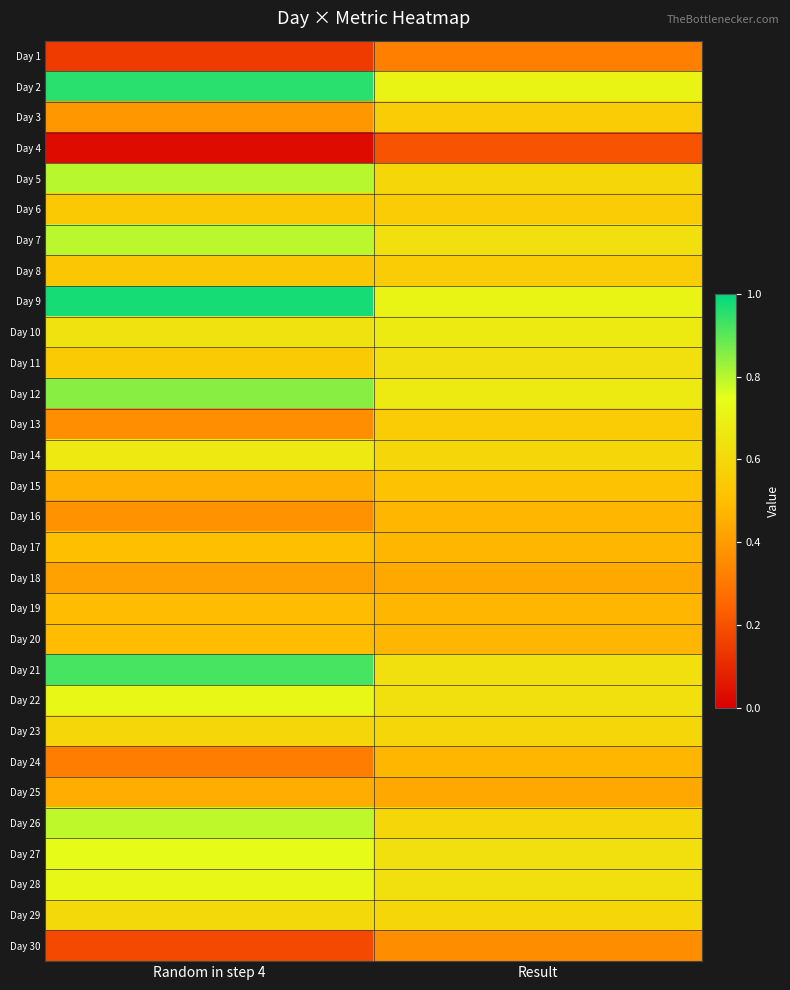

Reading left to right, list all the values displayed in this chart.

Day 1: Random in step 4=0.1	Result=0.3
Day 2: Random in step 4=1.0	Result=0.7
Day 3: Random in step 4=0.4	Result=0.6
Day 4: Random in step 4=0.0	Result=0.2
Day 5: Random in step 4=0.8	Result=0.6
Day 6: Random in step 4=0.5	Result=0.6
Day 7: Random in step 4=0.8	Result=0.6
Day 8: Random in step 4=0.5	Result=0.6
Day 9: Random in step 4=1.0	Result=0.7
Day 10: Random in step 4=0.6	Result=0.7
Day 11: Random in step 4=0.5	Result=0.6
Day 12: Random in step 4=0.8	Result=0.7
Day 13: Random in step 4=0.4	Result=0.6
Day 14: Random in step 4=0.7	Result=0.6
Day 15: Random in step 4=0.5	Result=0.5
Day 16: Random in step 4=0.4	Result=0.5
Day 17: Random in step 4=0.5	Result=0.5
Day 18: Random in step 4=0.4	Result=0.4
Day 19: Random in step 4=0.5	Result=0.5
Day 20: Random in step 4=0.5	Result=0.5
Day 21: Random in step 4=0.9	Result=0.6
Day 22: Random in step 4=0.7	Result=0.6
Day 23: Random in step 4=0.6	Result=0.6
Day 24: Random in step 4=0.3	Result=0.5
Day 25: Random in step 4=0.4	Result=0.4
Day 26: Random in step 4=0.8	Result=0.6
Day 27: Random in step 4=0.7	Result=0.6
Day 28: Random in step 4=0.7	Result=0.6
Day 29: Random in step 4=0.6	Result=0.6
Day 30: Random in step 4=0.2	Result=0.4